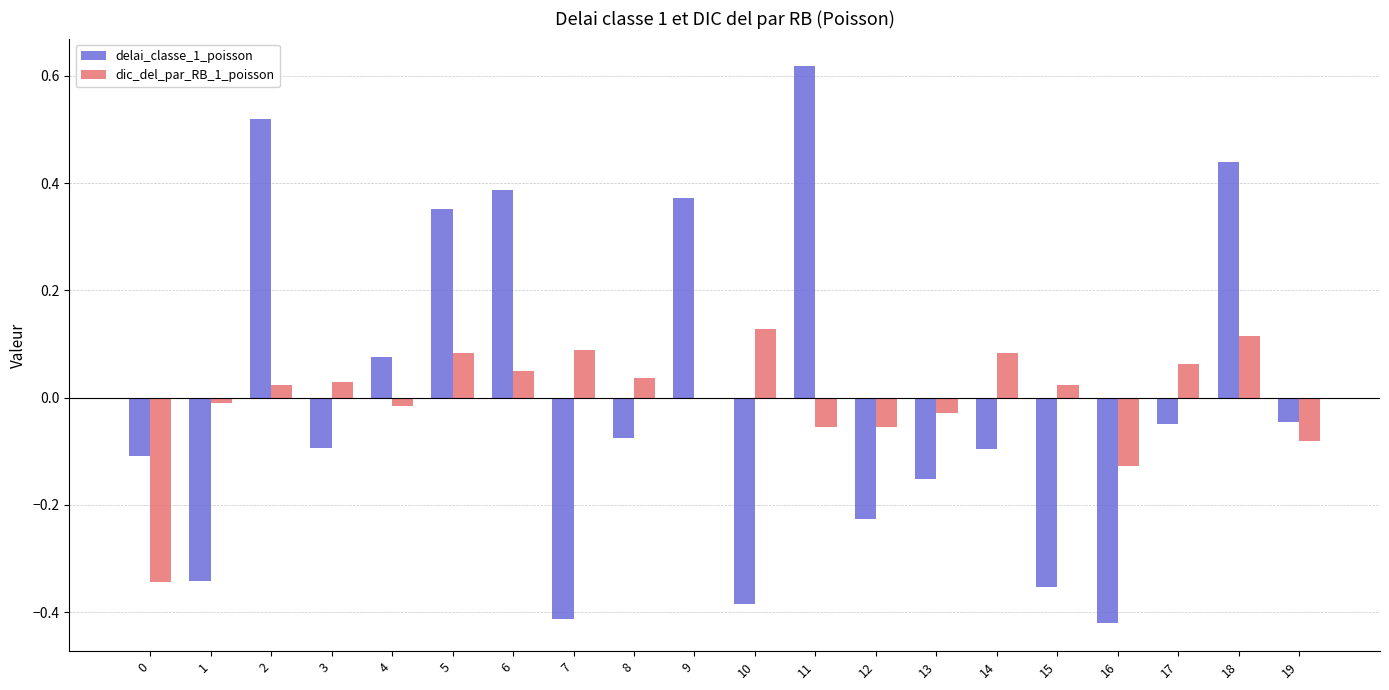

Between 2 and 6, which series saw the biggest shift?

delai_classe_1_poisson